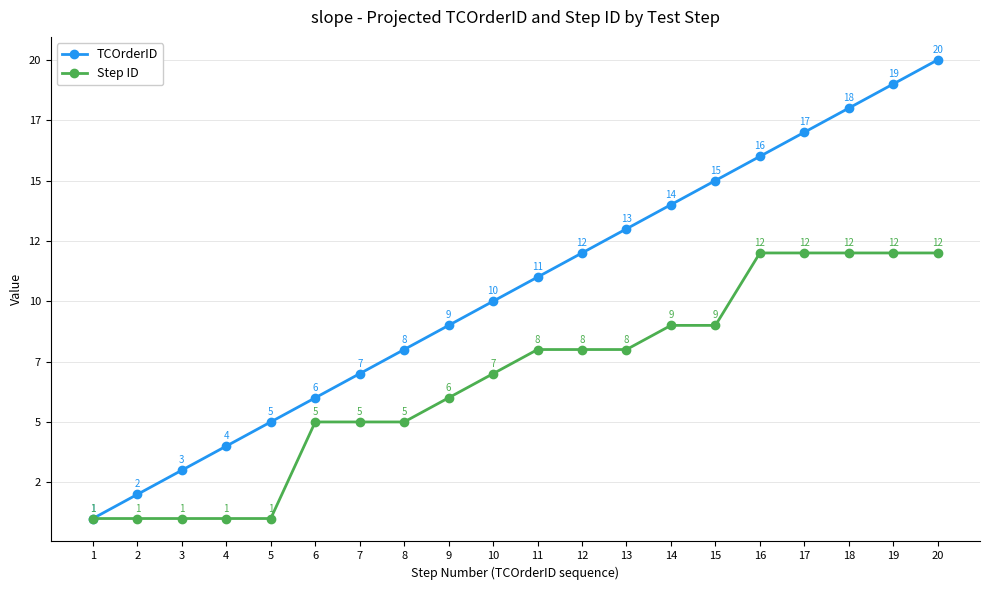

Does the chart have visible grid lines?

Yes